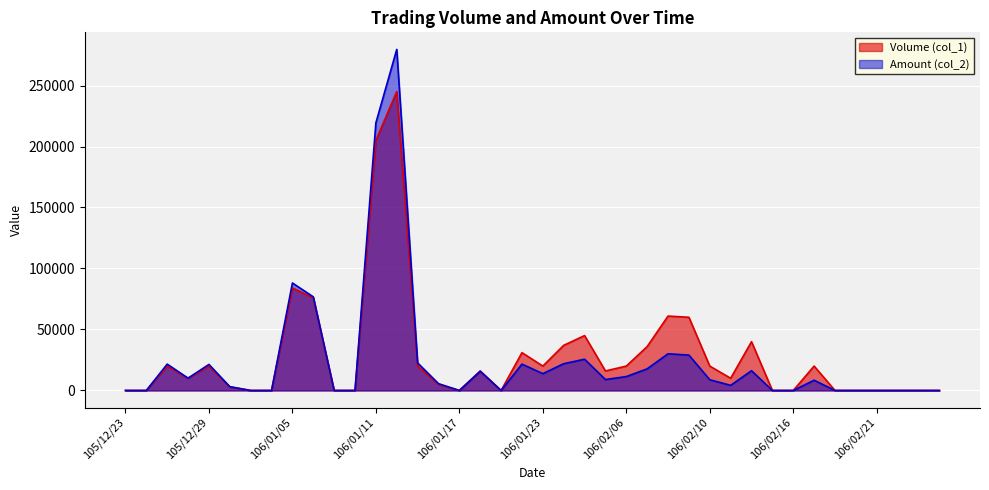

What are all the series names shown in the legend?

Volume (col_1), Amount (col_2)